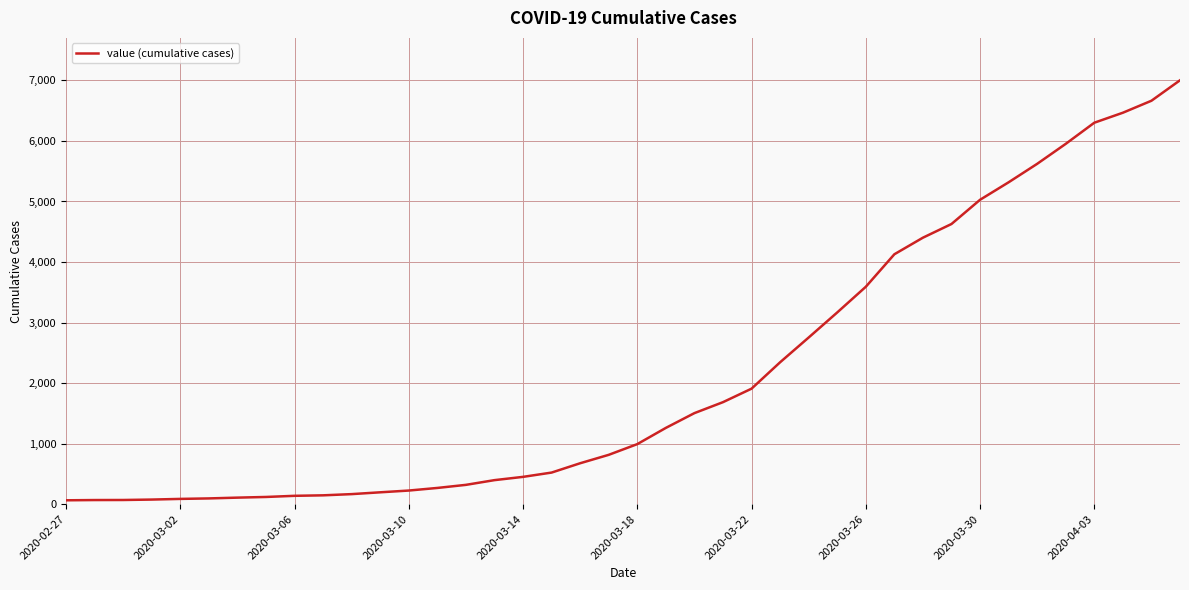

What is the greatest value displayed?

7002